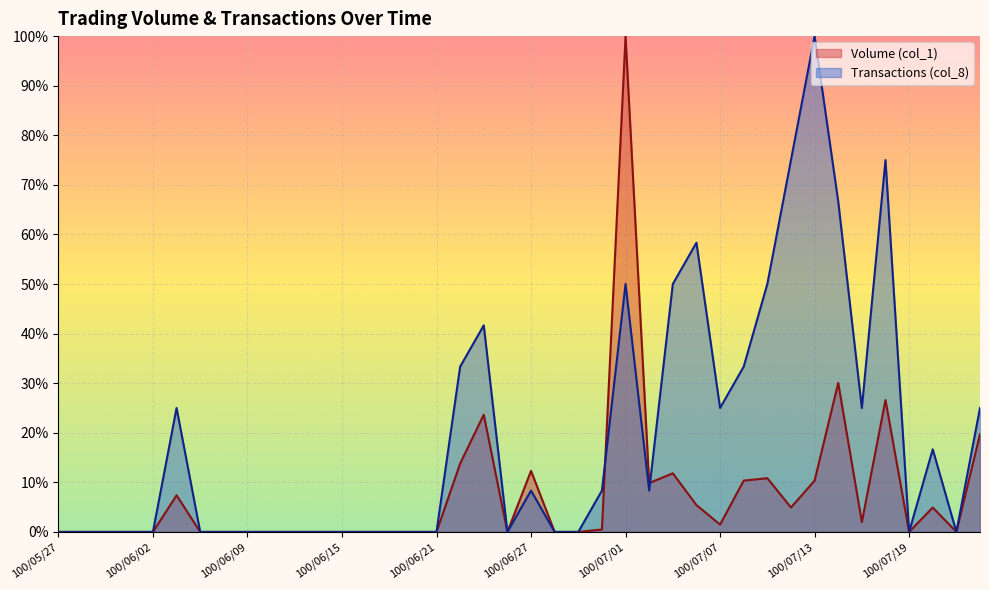

How many values in the Volume (col_1) series exceed 0?

19